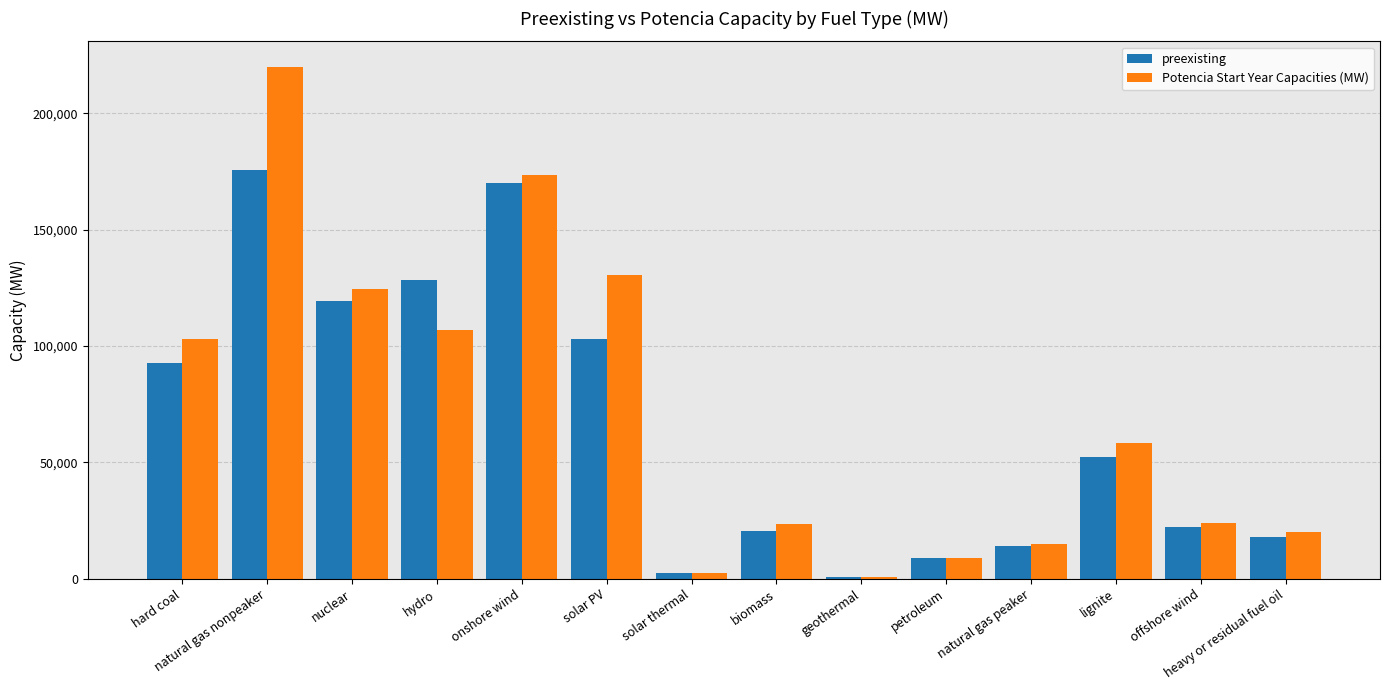

At which category is the sum across all series the highest?

natural gas nonpeaker